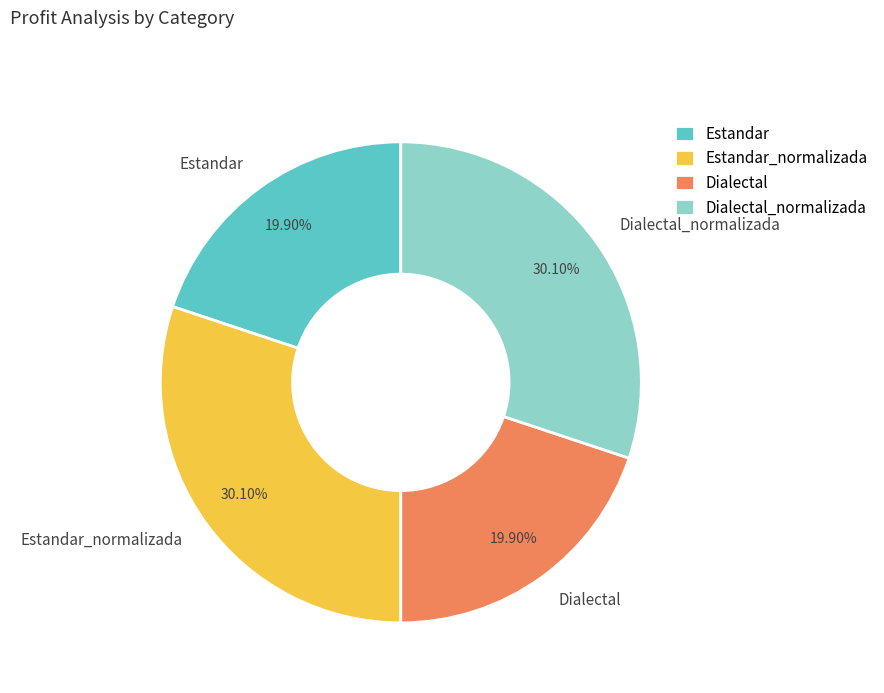

Does any single category account for the majority?

No